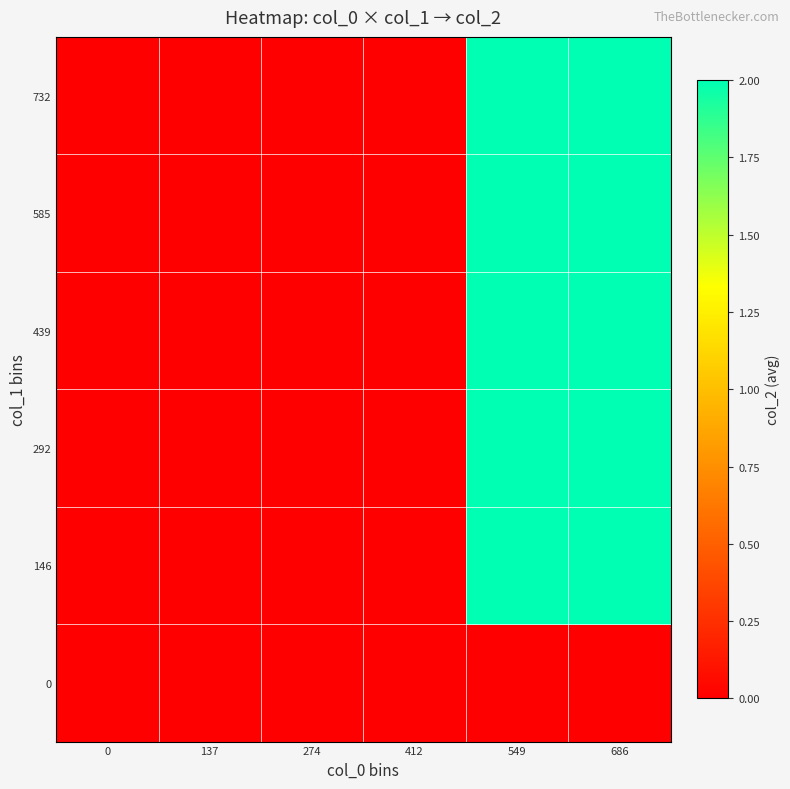

Reading right to left, list all the values displayed in this chart.

0: 686=0	549=0	412=0	274=0	137=0	0=0
146: 686=2	549=2	412=0	274=0	137=0	0=0
292: 686=2	549=2	412=0	274=0	137=0	0=0
439: 686=2	549=2	412=0	274=0	137=0	0=0
585: 686=2	549=2	412=0	274=0	137=0	0=0
732: 686=2	549=2	412=0	274=0	137=0	0=0